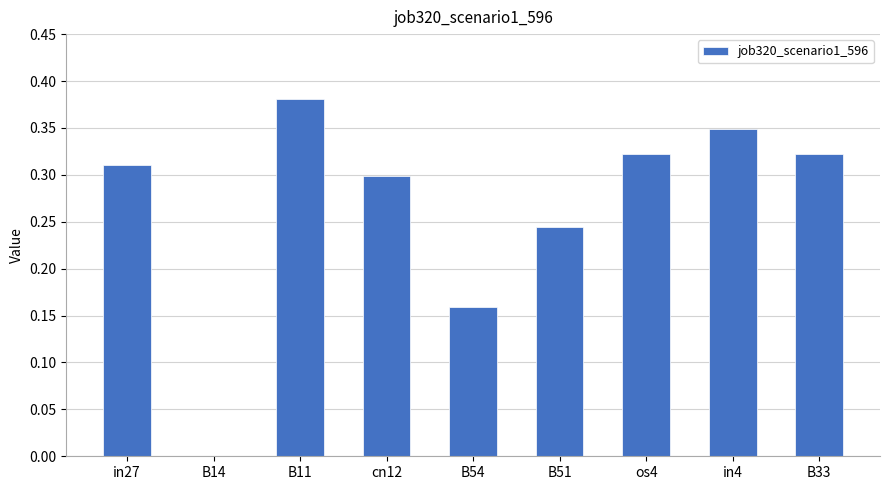

What is the sum of the values at os4 and in4?

0.7